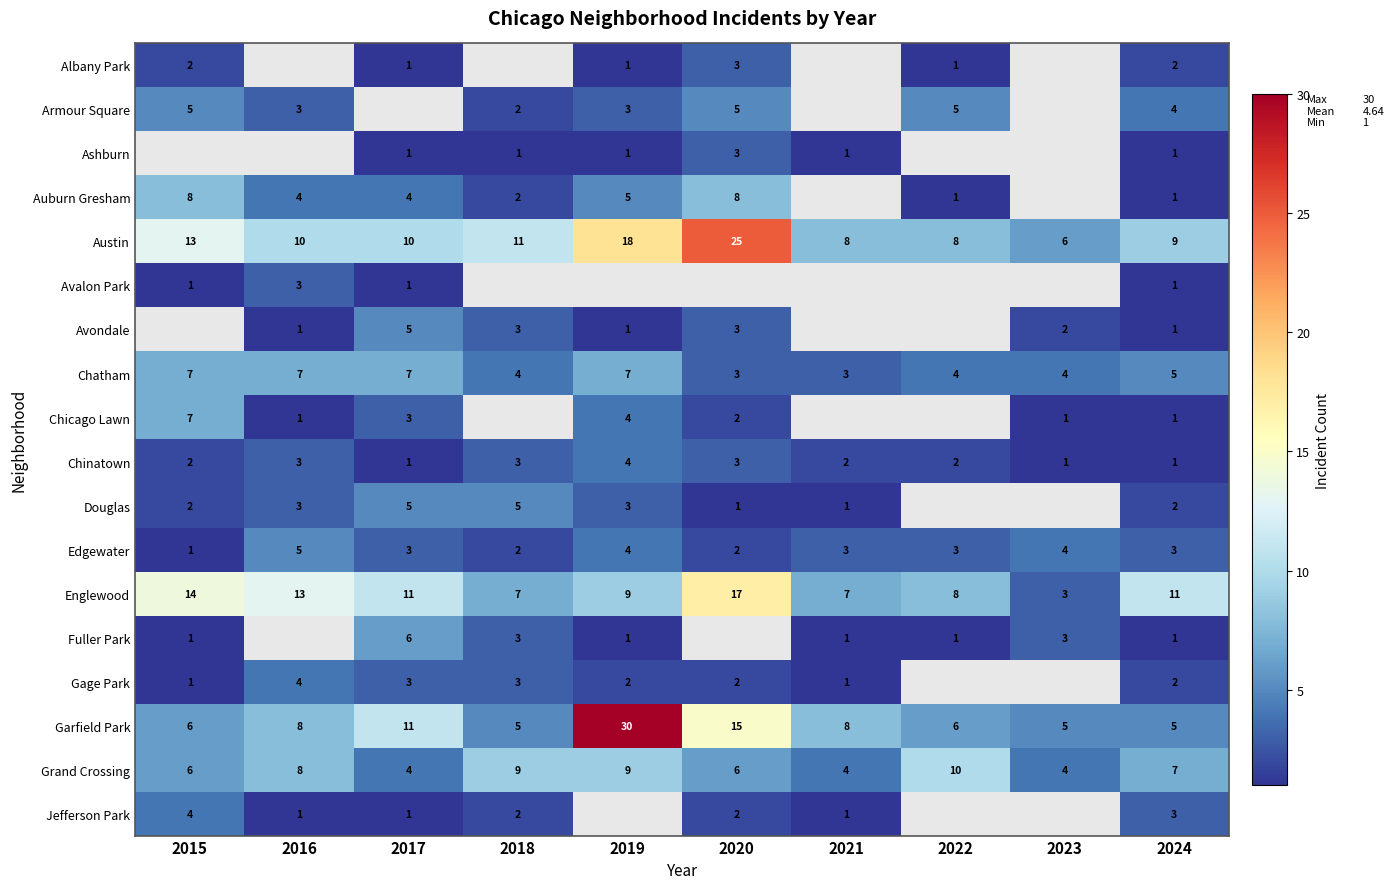

Read the Grand Crossing value at 2015.

6